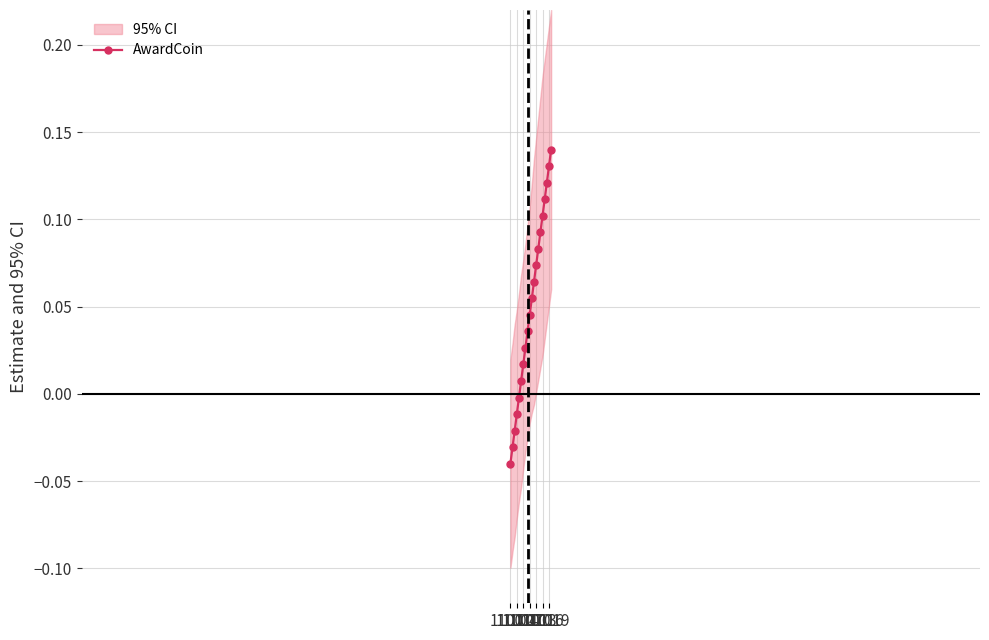

True or false: AwardCoin has more than 0 interior local peaks.

False